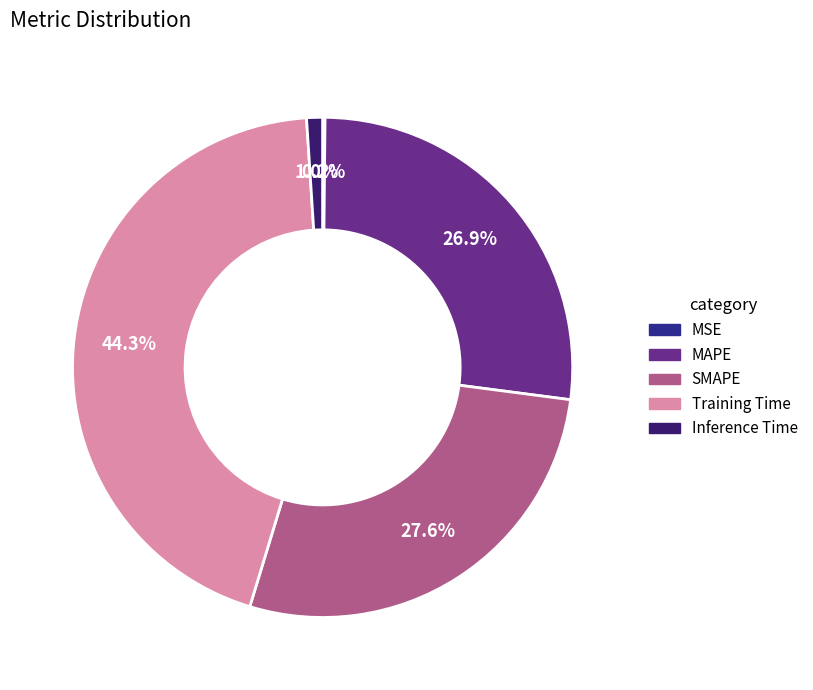

To the nearest percent, what is the difference between the largest and smallest slice percentages?

44%